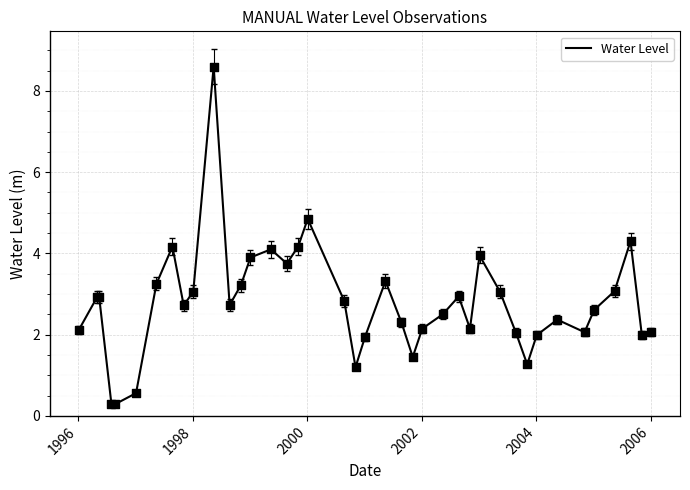

What is the smallest value displayed?

0.3